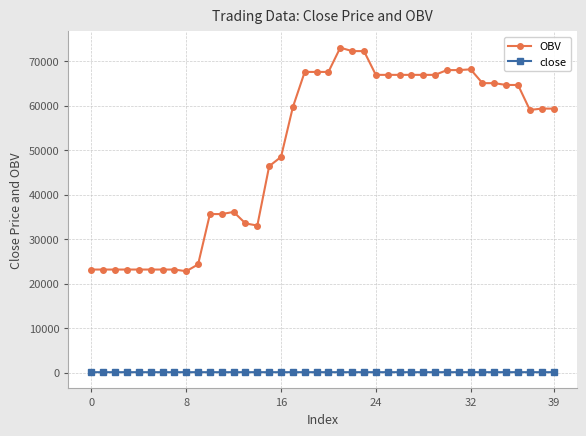

At how many categories does at least one series exceed 19578?

40